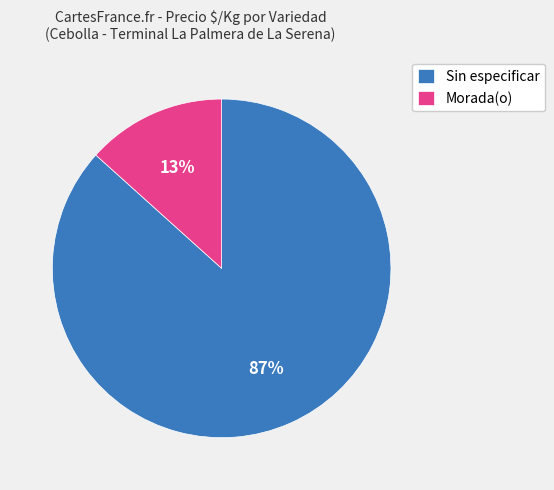

Which category has the smallest portion of the pie?

Morada(o)